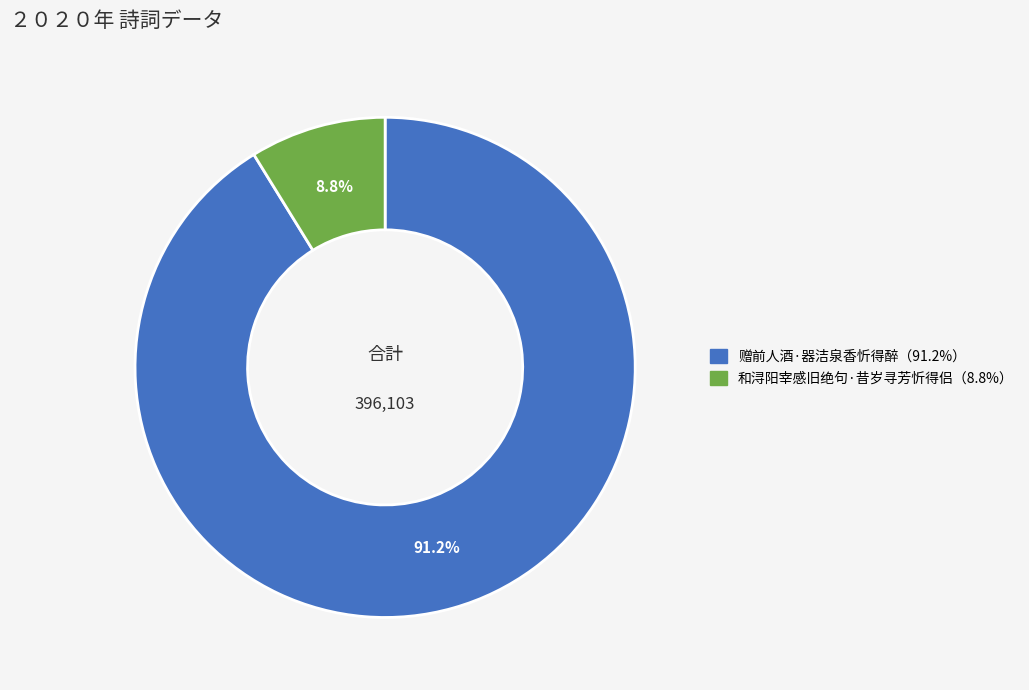

Count the number of slices in the pie.

2